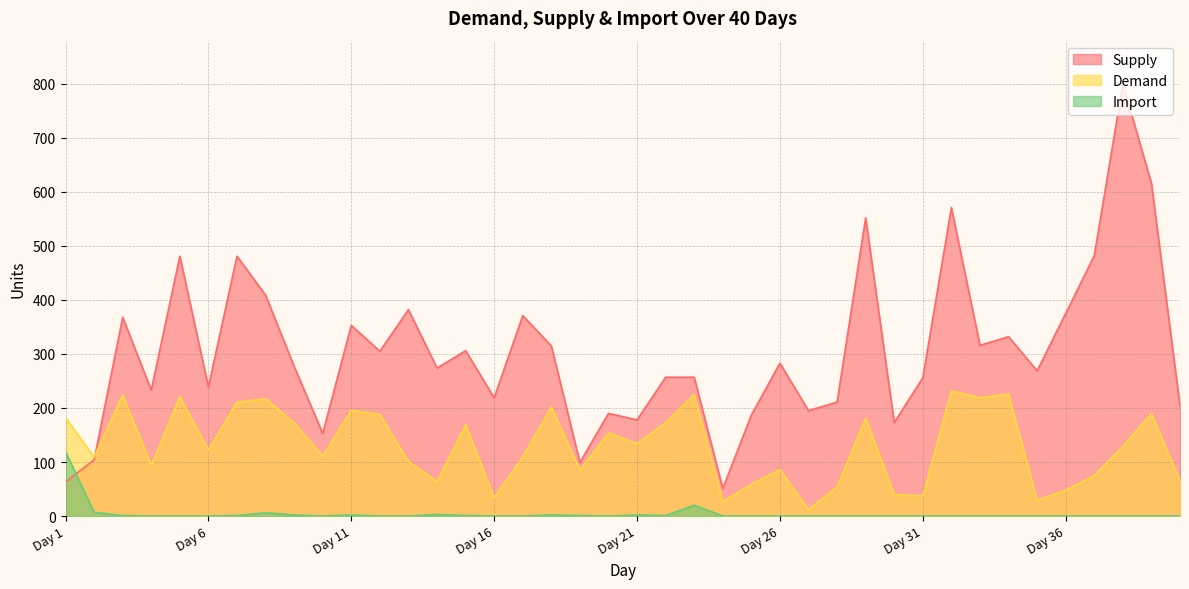

Which label corresponds to the smallest value in the chart?

Day 4